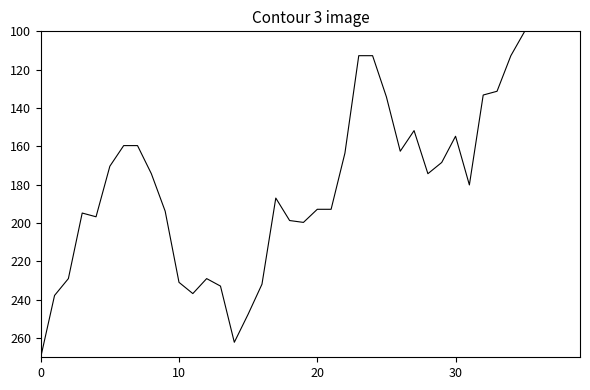

How many lines are shown in the chart?

1